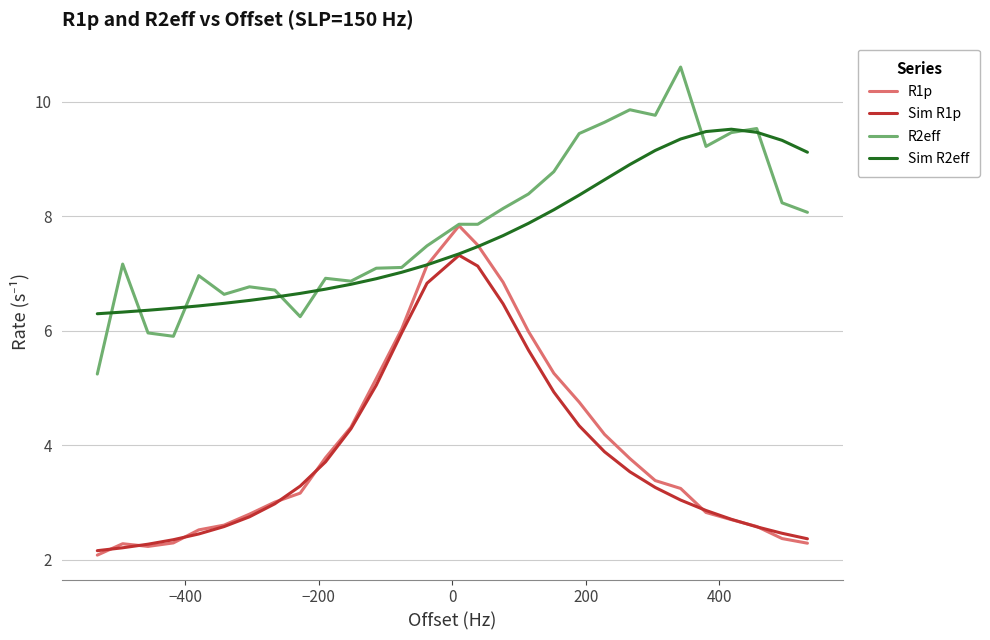

True or false: R2eff has more than 2 interior local peaks.

True